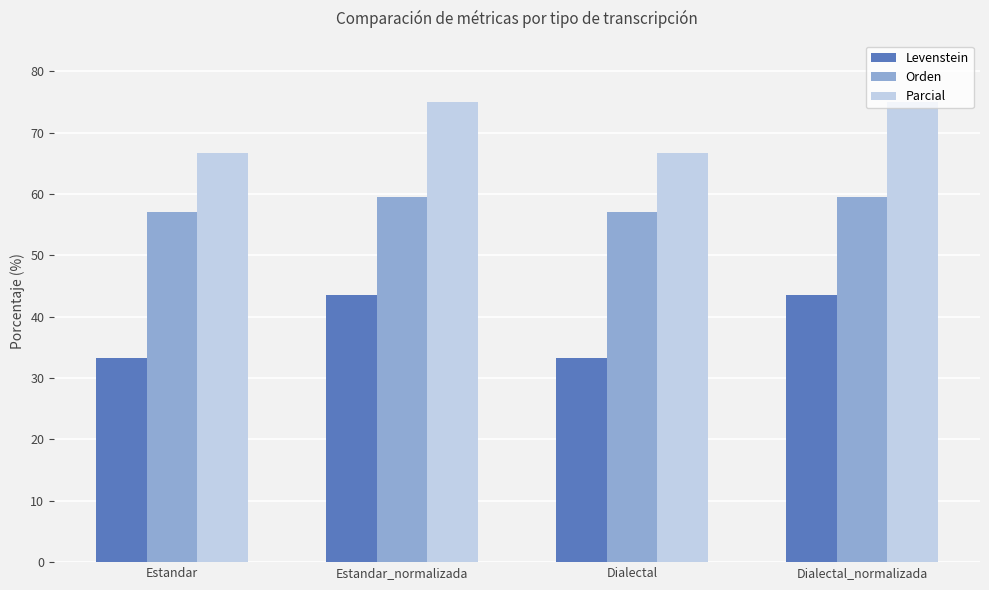

Reading left to right, transcribe all the data shown in this chart.

Levenstein: 33.3	43.6	33.3	43.6
Orden: 57.1	59.6	57.1	59.6
Parcial: 66.7	75.0	66.7	75.0